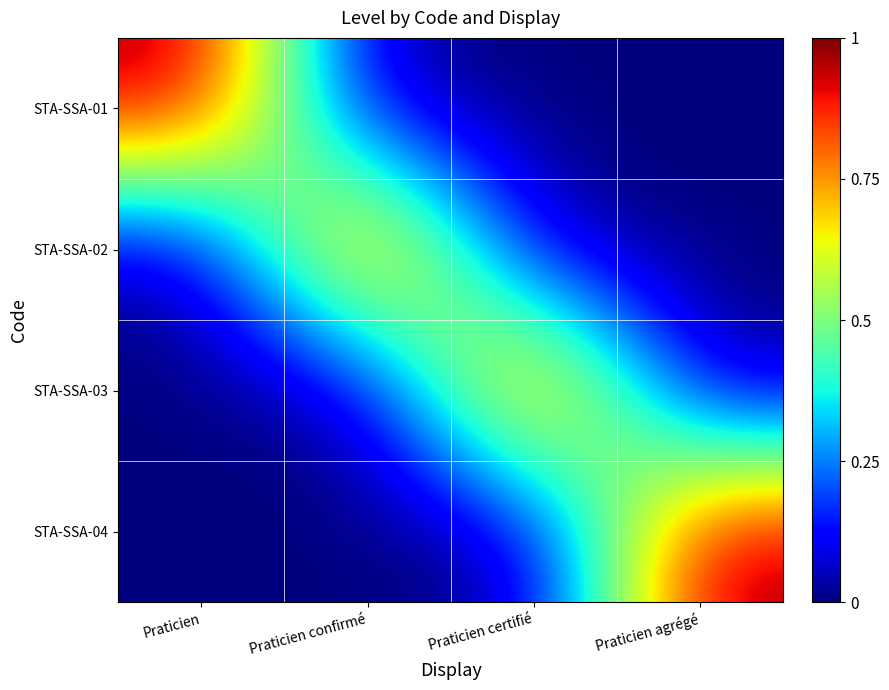

What is the total value across all series at Praticien agrégé?

1